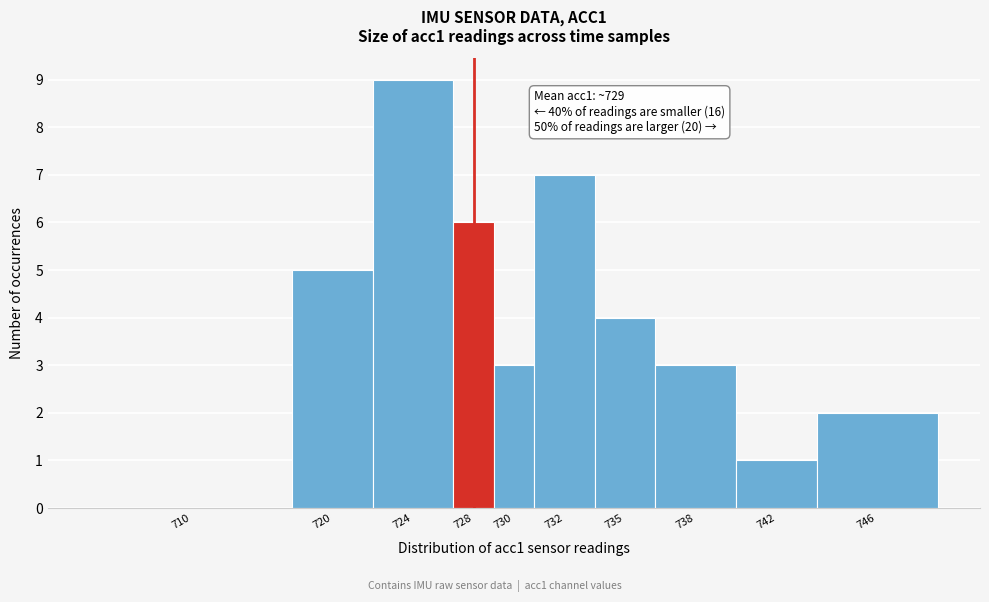

Reading left to right, extract all data points from this chart.

710=0	720=5	724=9	728=6	730=3	732=7	735=4	738=3	742=1	746=2